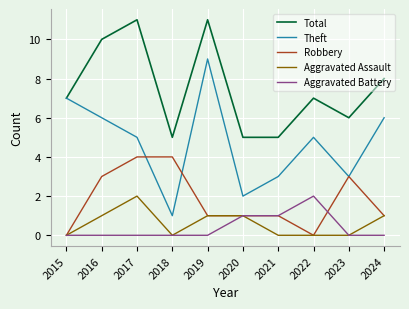

True or false: Theft has a value of 6 at 2024.

True